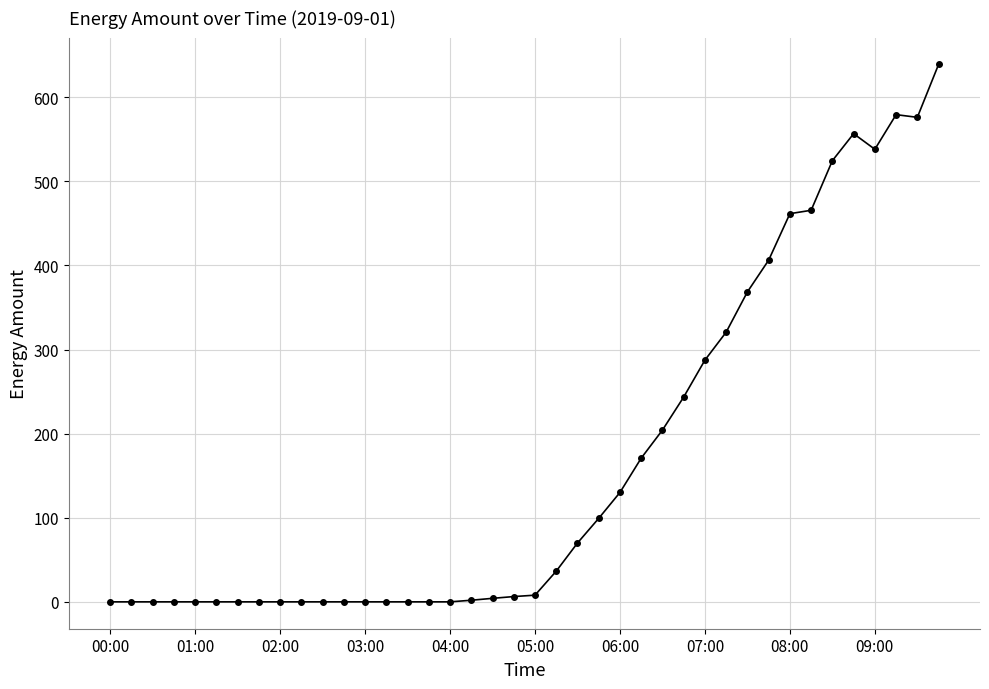

What is the value of the 25th point from the left?

130.1